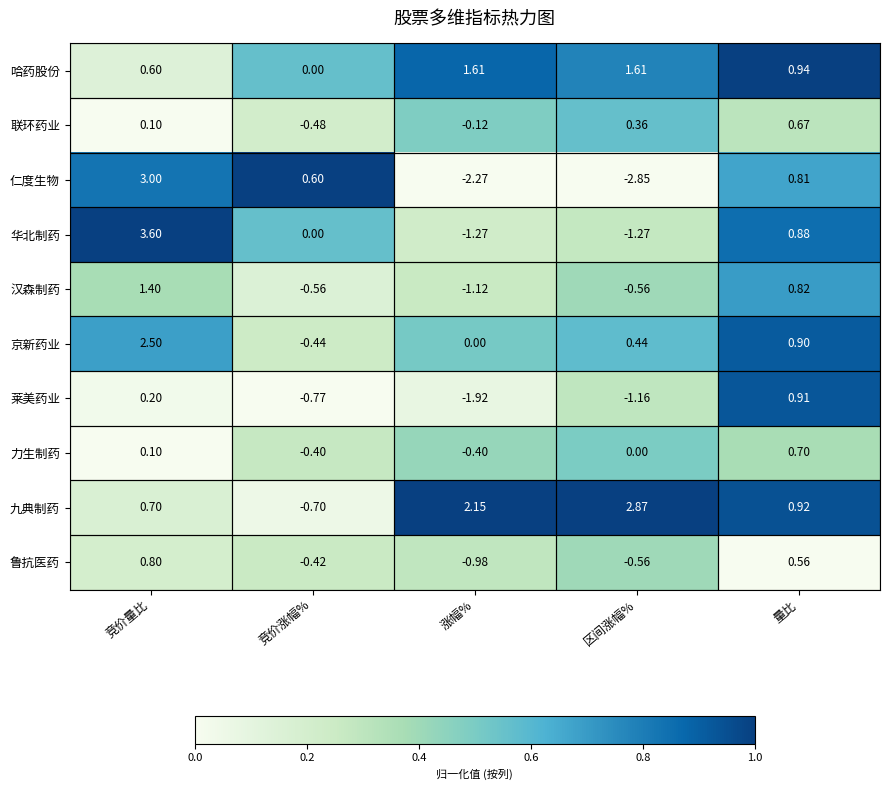

What is the spread (max minus min) of values at 竞价涨幅%?

1.4